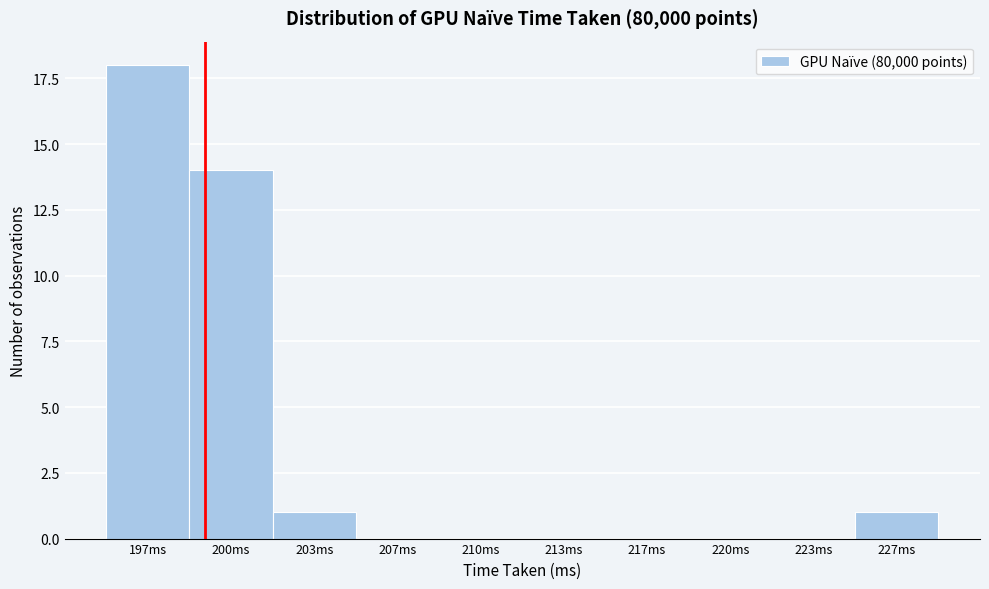

Reading left to right, transcribe all the data shown in this chart.

197ms=18	200ms=14	203ms=1	207ms=0	210ms=0	213ms=0	217ms=0	220ms=0	223ms=0	227ms=1